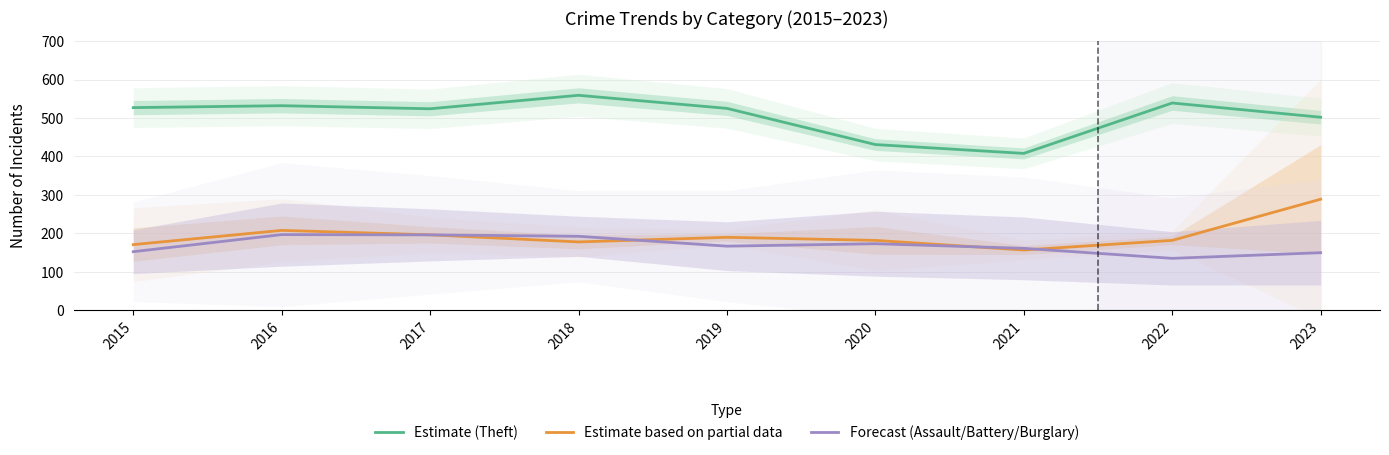

Rank the series by their maximum value, from lowest to highest.

Forecast (Assault/Battery/Burglary), Estimate based on partial data, Estimate (Theft)